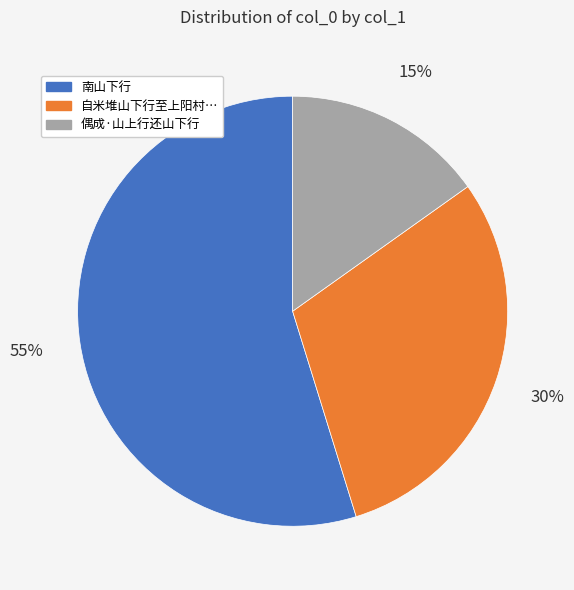

Is there any slice that represents more than half of the pie?

Yes